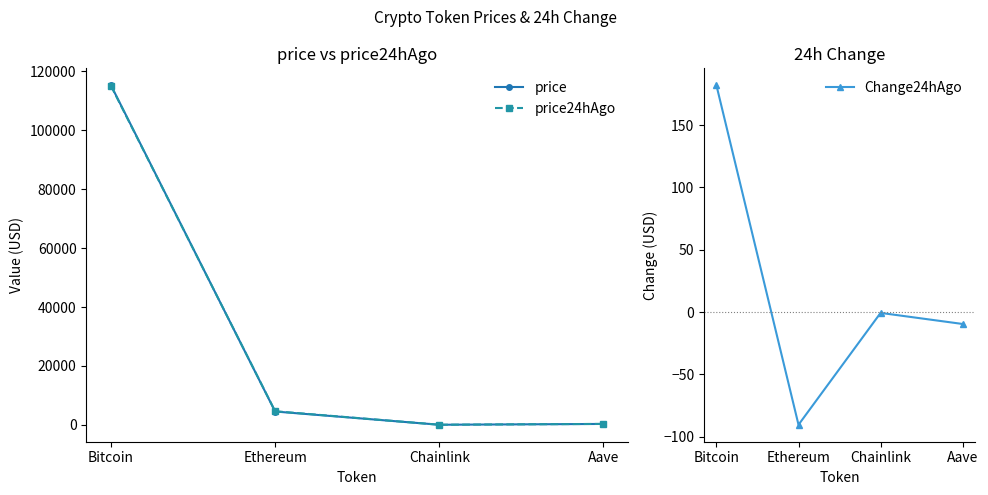

The value of price24hAgo at Ethereum is 4610.9. True or false?

True